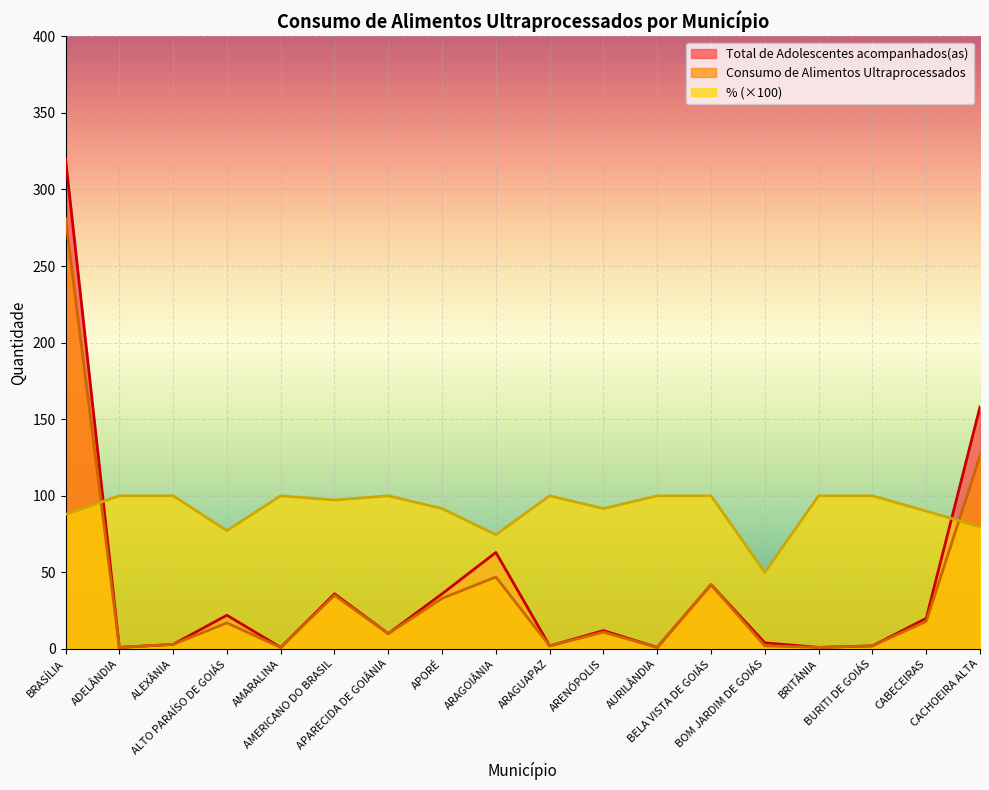

Between which two adjacent categories do % and Total de Adolescentes acompanhados(as) first intersect?

BRASÍLIA and ADELÂNDIA